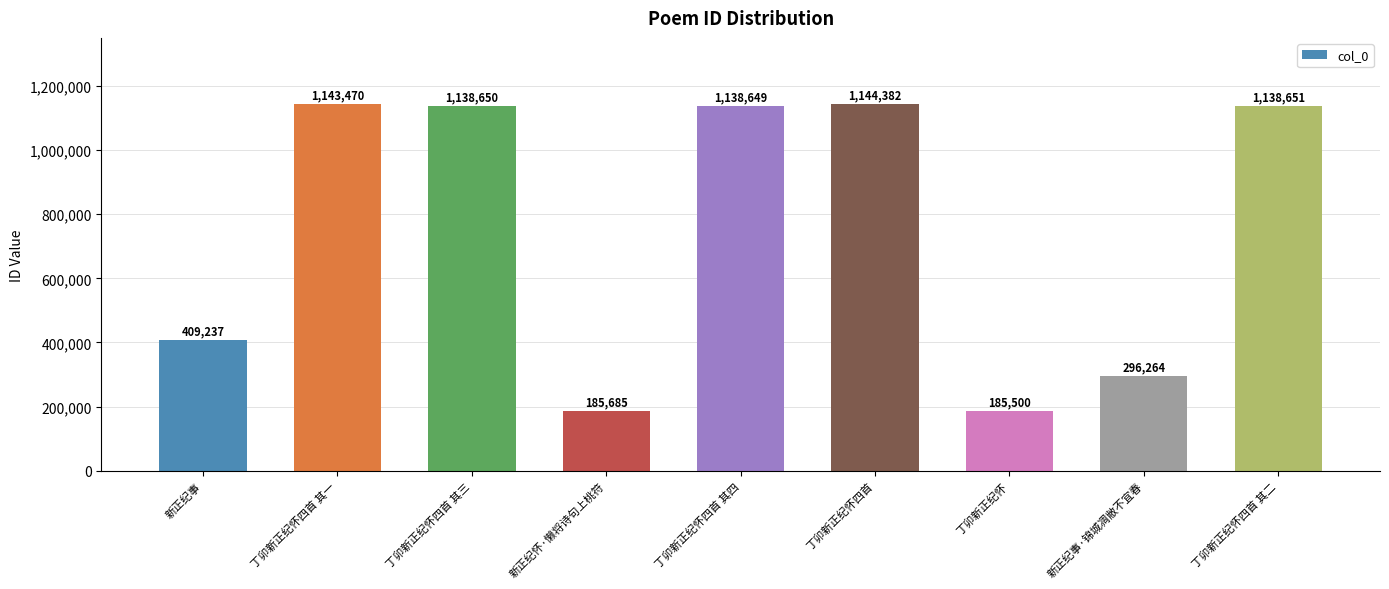

Reading left to right, list all the values displayed in this chart.

新正纪事=409237	丁卯新正纪怀四首 其一=1143470	丁卯新正纪怀四首 其三=1138650	新正纪怀·懒将诗句上桃符=185685	丁卯新正纪怀四首 其四=1138649	丁卯新正纪怀四首=1144382	丁卯新正纪怀=185500	新正纪事·锦城凋敝不宜春=296264	丁卯新正纪怀四首 其二=1138651